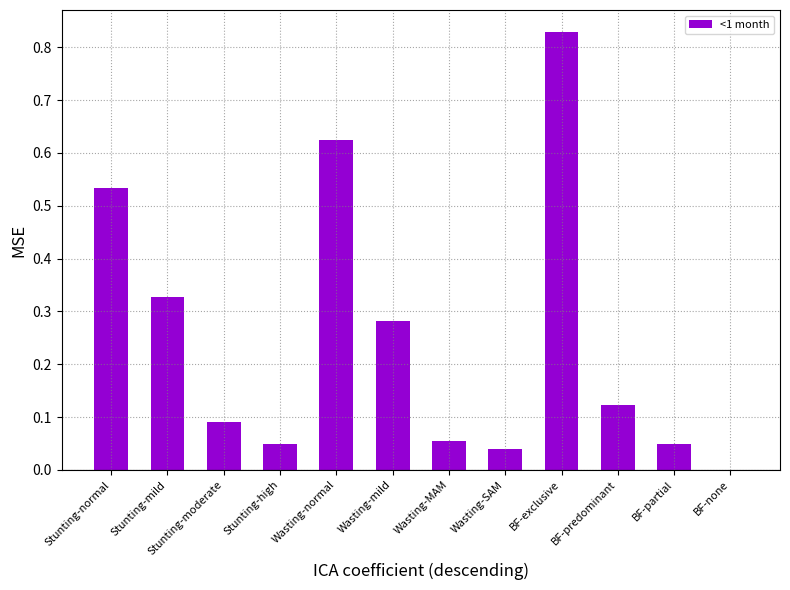

What is the sum of the values at BF-predominant and Wasting-normal?

0.7